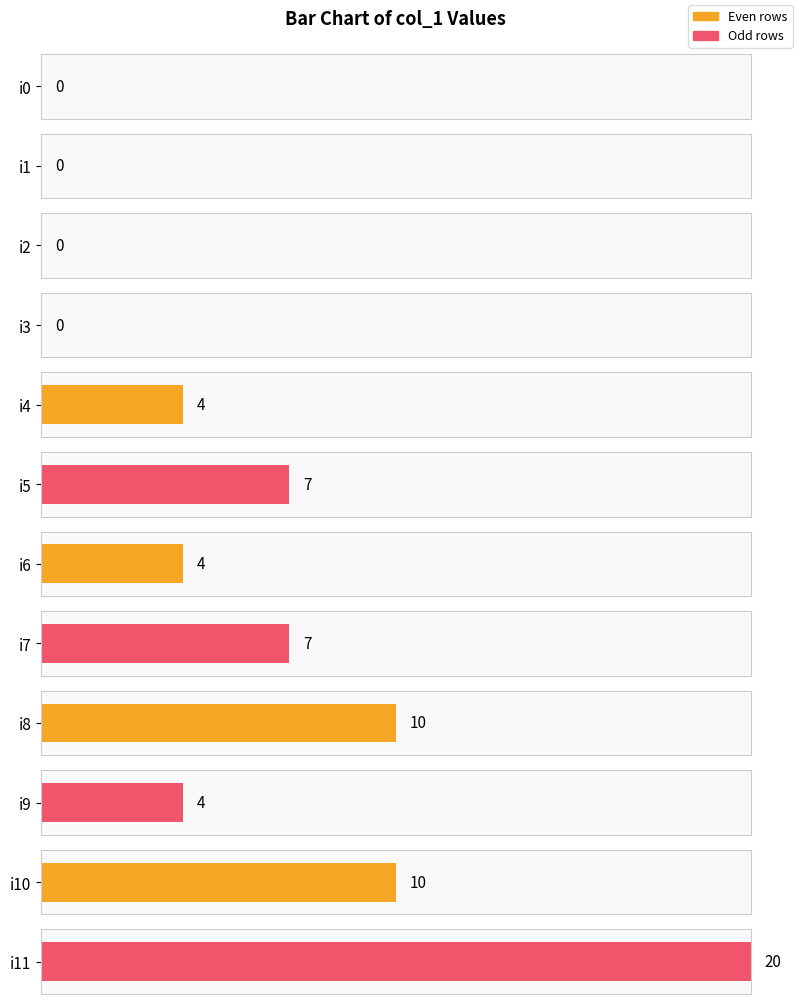

Between i6 and i1, which is larger?

i6